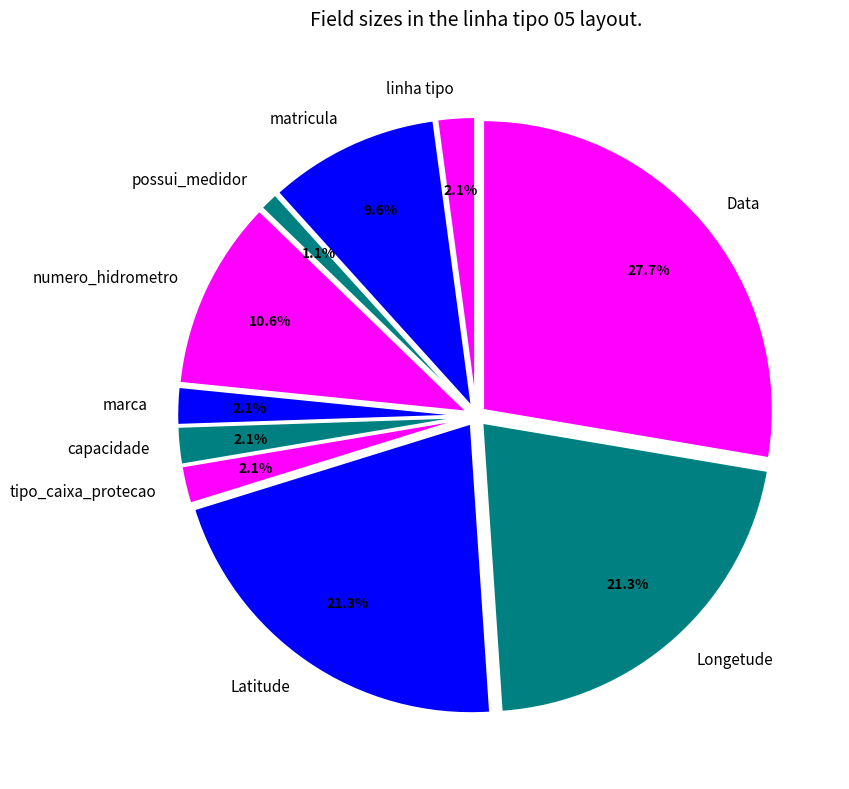

Does any single category account for the majority?

No